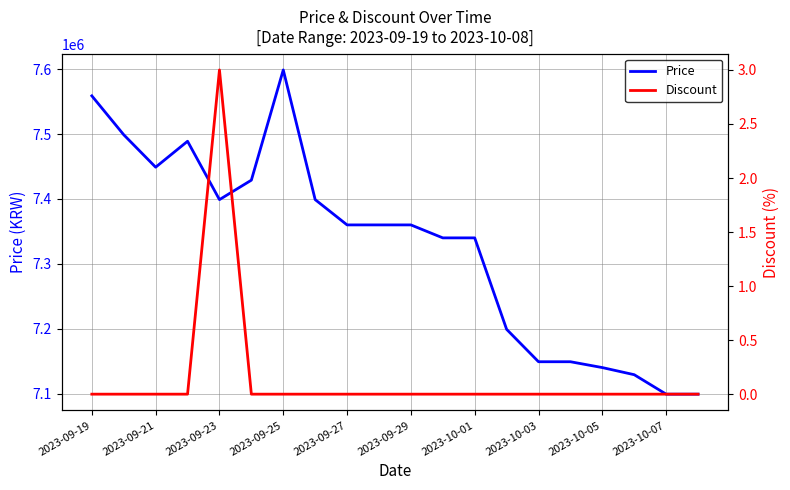

Reading left to right, what are all the values shown in this chart?

Price: 7559000	7499000	7449000	7489000	7399000	7429000	7599000	7399000	7360000	7360000	7360000	7340000	7340000	7199000	7149000	7149000	7140000	7129000	7099000	7099000
Discount: 0	0	0	0	3	0	0	0	0	0	0	0	0	0	0	0	0	0	0	0